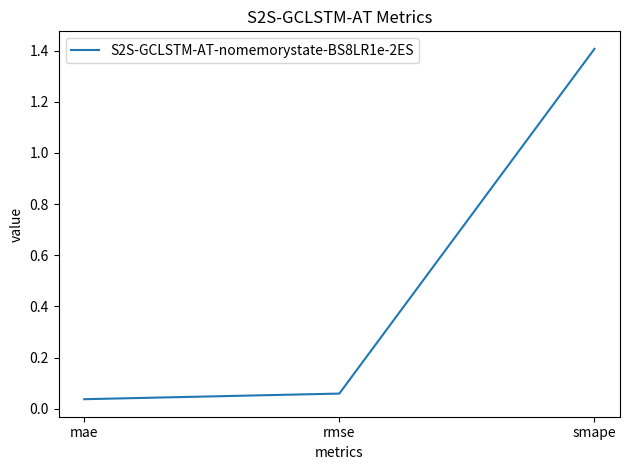

List the labels in order of value, largest first.

smape, rmse, mae